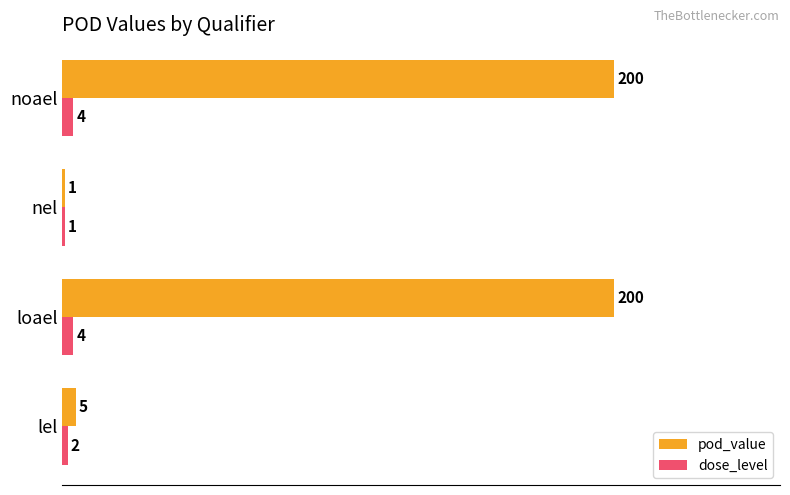

How many values in the pod_value series are below 200?

2